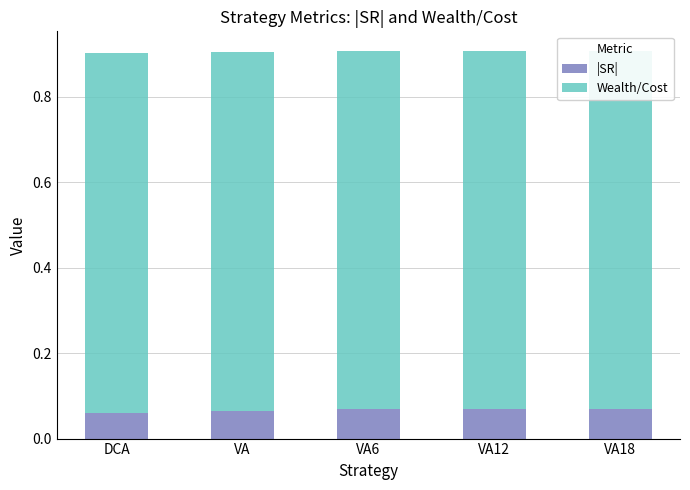

Rank the series by their maximum value, from highest to lowest.

Wealth/Cost, |SR|